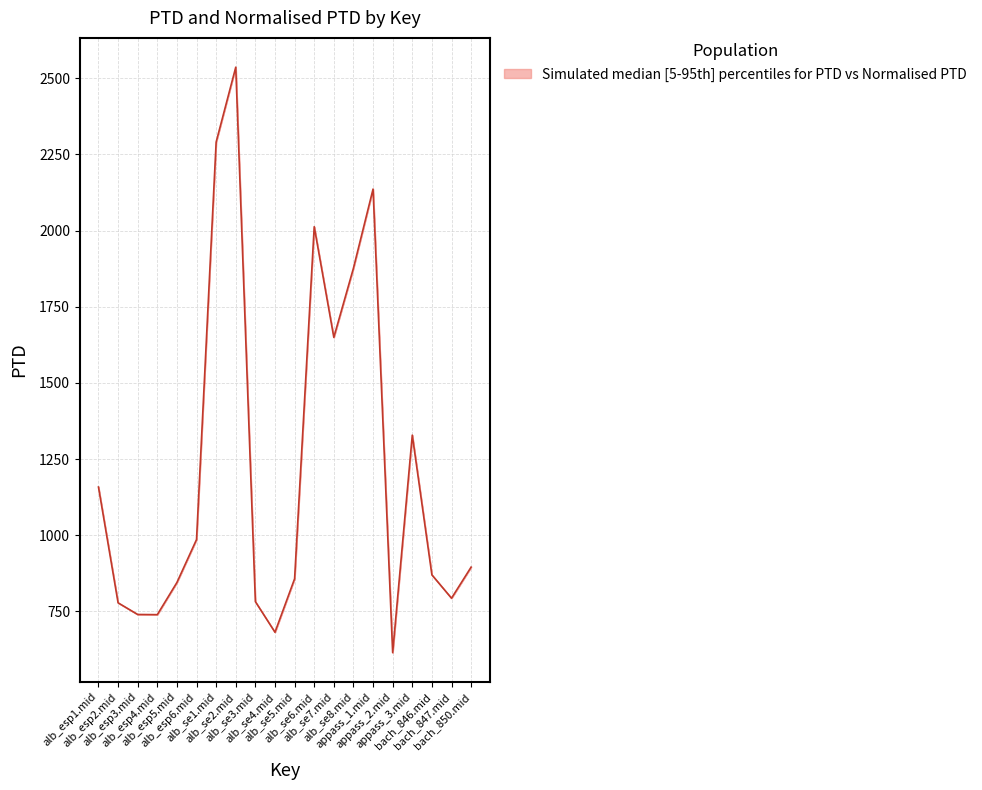

Which category has the lowest value across all series?

appass_2.mid